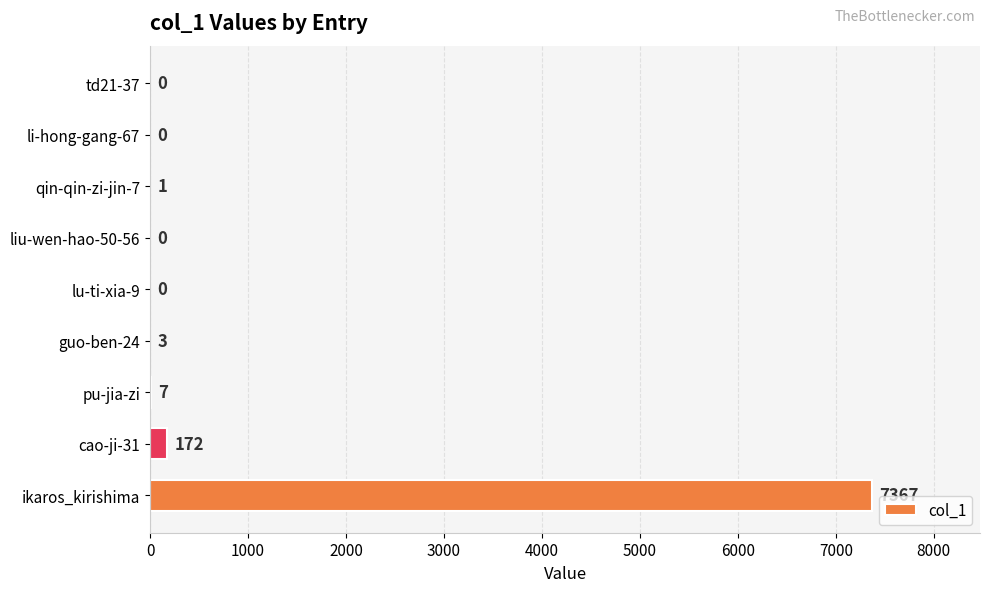

Is it true that the value at guo-ben-24 is 3?

True